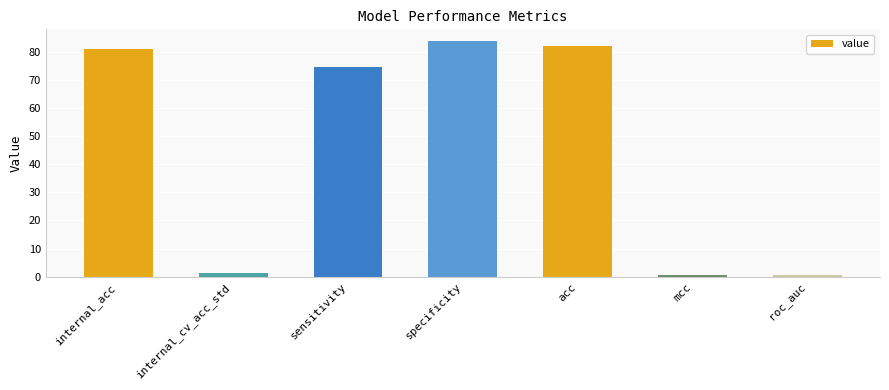

What is the smallest value displayed?

0.5